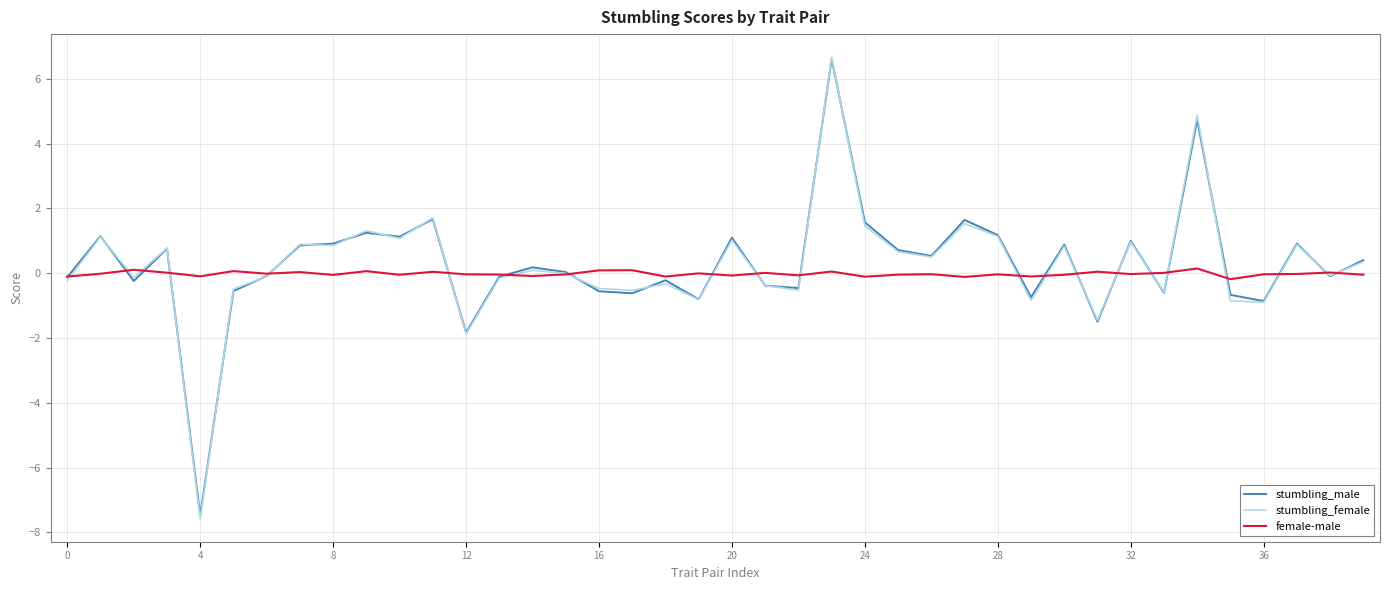

What is the difference between the second highest and second lowest values in the stumbling_male series?

6.6